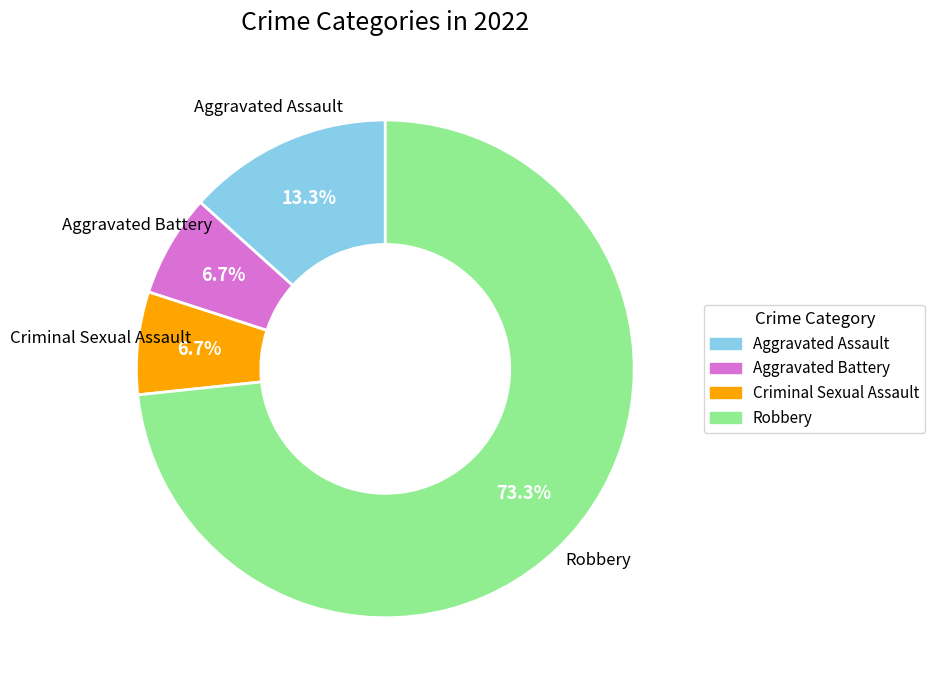

Which category has the biggest portion of the pie?

Robbery